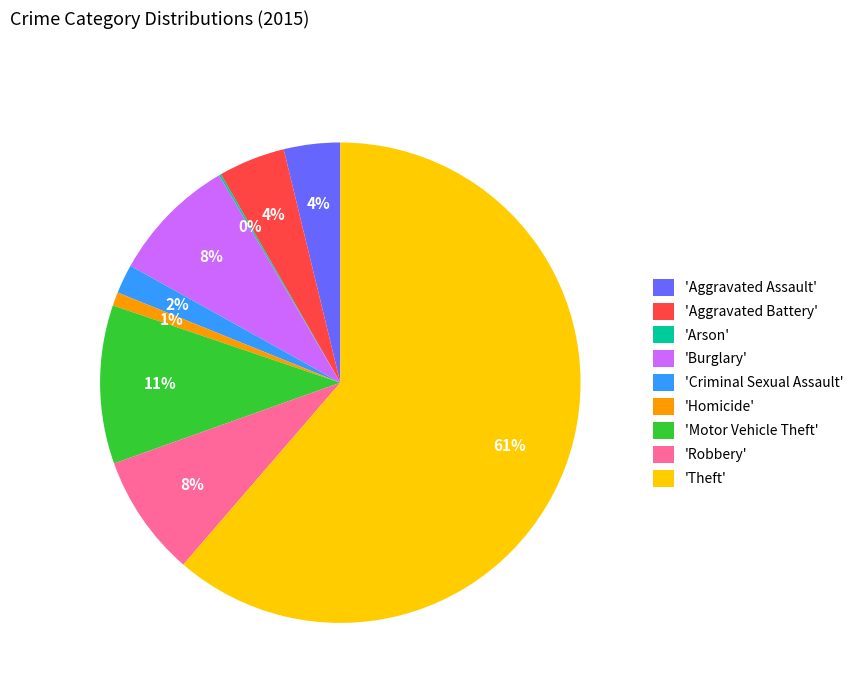

What is the largest slice in the pie chart?

'Theft'